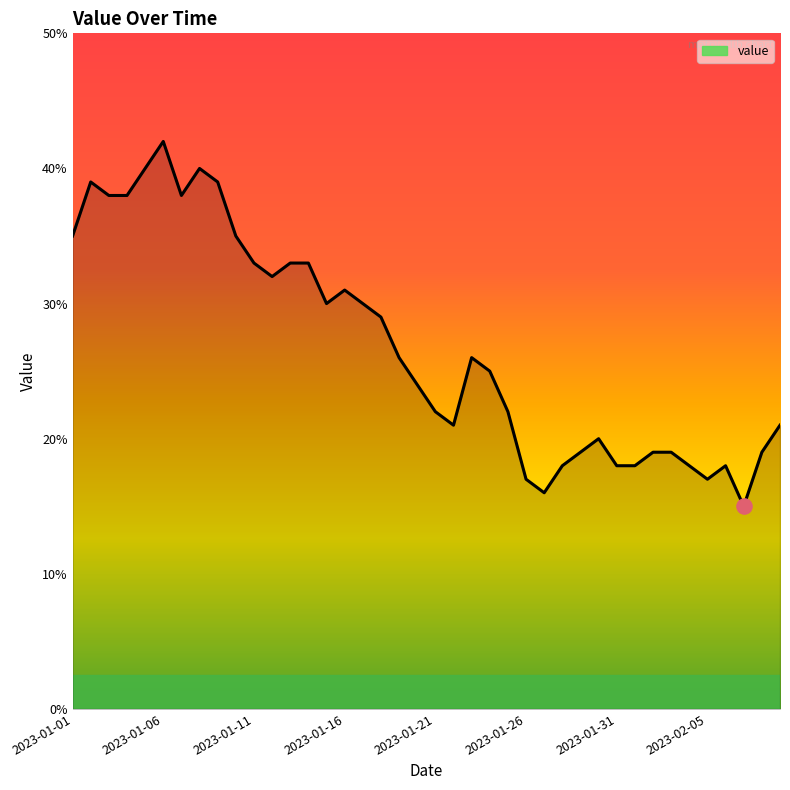

What is the difference between the maximum and minimum values?

27